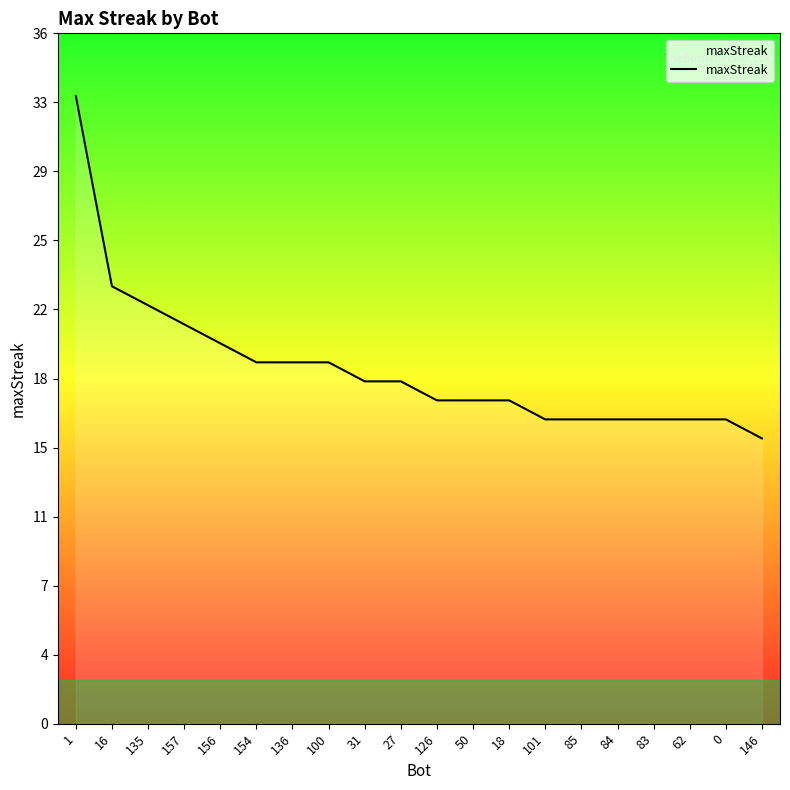

Does the chart have visible grid lines?

No